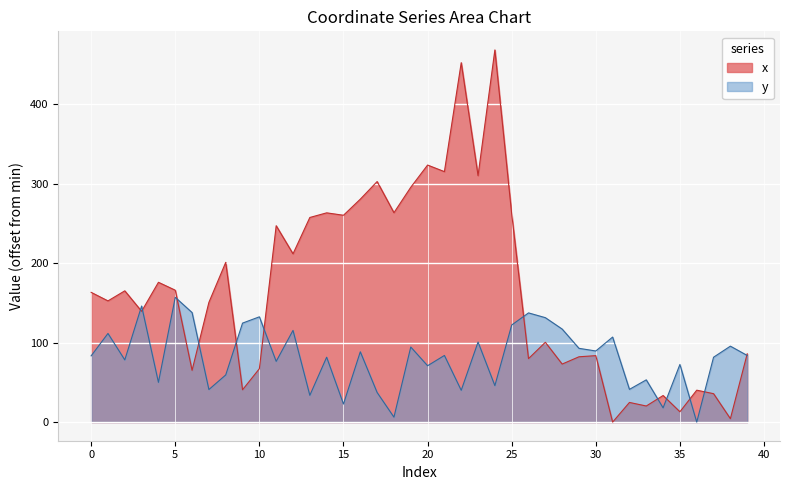

Reading left to right, what are all the values shown in this chart?

x: 0=163.2	1=152.5	2=165.1	3=139.4	4=175.9	5=165.9	6=65.1	7=150.6	8=200.9	9=40.7	10=67.2	11=247.0	12=211.7	13=257.4	14=263.2	15=260.2	16=280.4	17=302.6	18=263.4	19=295.4	20=323.3	21=315.1	22=452.1	23=310.0	24=468.1	25=261.8	26=79.8	27=100.4	28=73.0	29=82.2	30=83.6	31=0.0	32=24.7	33=20.3	34=33.5	35=13.0	36=40.2	37=35.8	38=4.3	39=85.9
y: 0=83.3	1=111.5	2=78.3	3=146.0	4=50.0	5=157.0	6=137.8	7=41.0	8=59.3	9=124.5	10=132.4	11=76.4	12=115.4	13=33.7	14=81.6	15=22.7	16=88.5	17=37.3	18=6.2	19=94.5	20=70.9	21=83.8	22=40.0	23=100.7	24=45.9	25=122.1	26=137.4	27=131.4	28=117.0	29=92.8	30=89.5	31=107.0	32=41.2	33=53.2	34=17.9	35=72.5	36=0.0	37=81.6	38=95.5	39=83.8